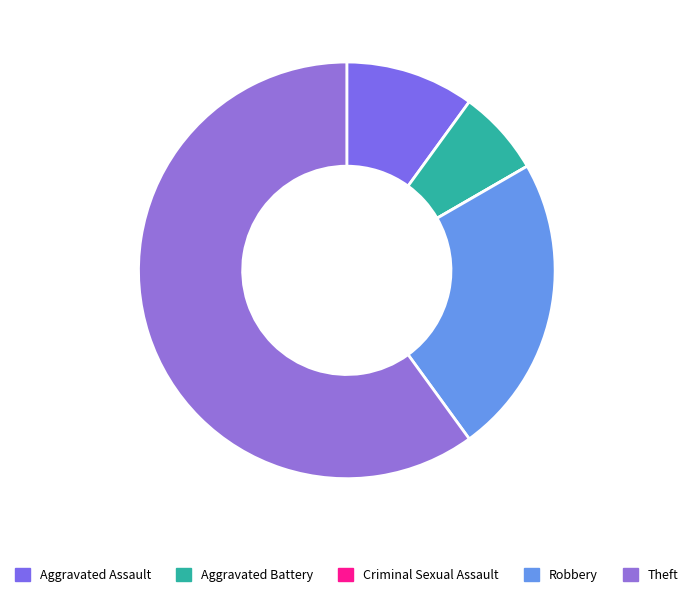

Which has a higher value, Aggravated Battery or Robbery?

Robbery